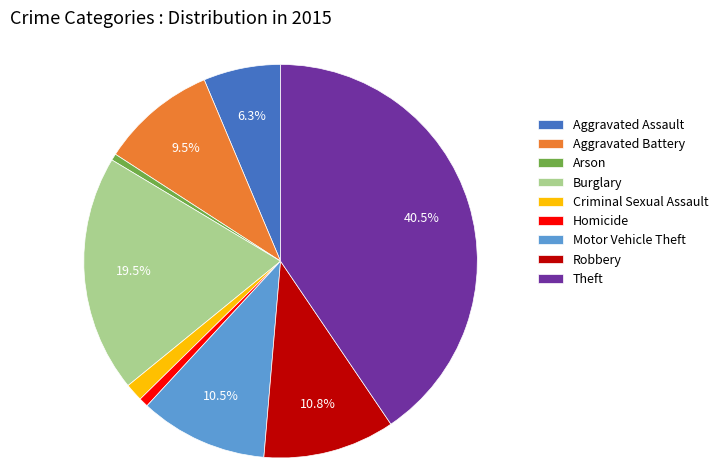

Is it true that Criminal Sexual Assault is 14% of the pie?

False